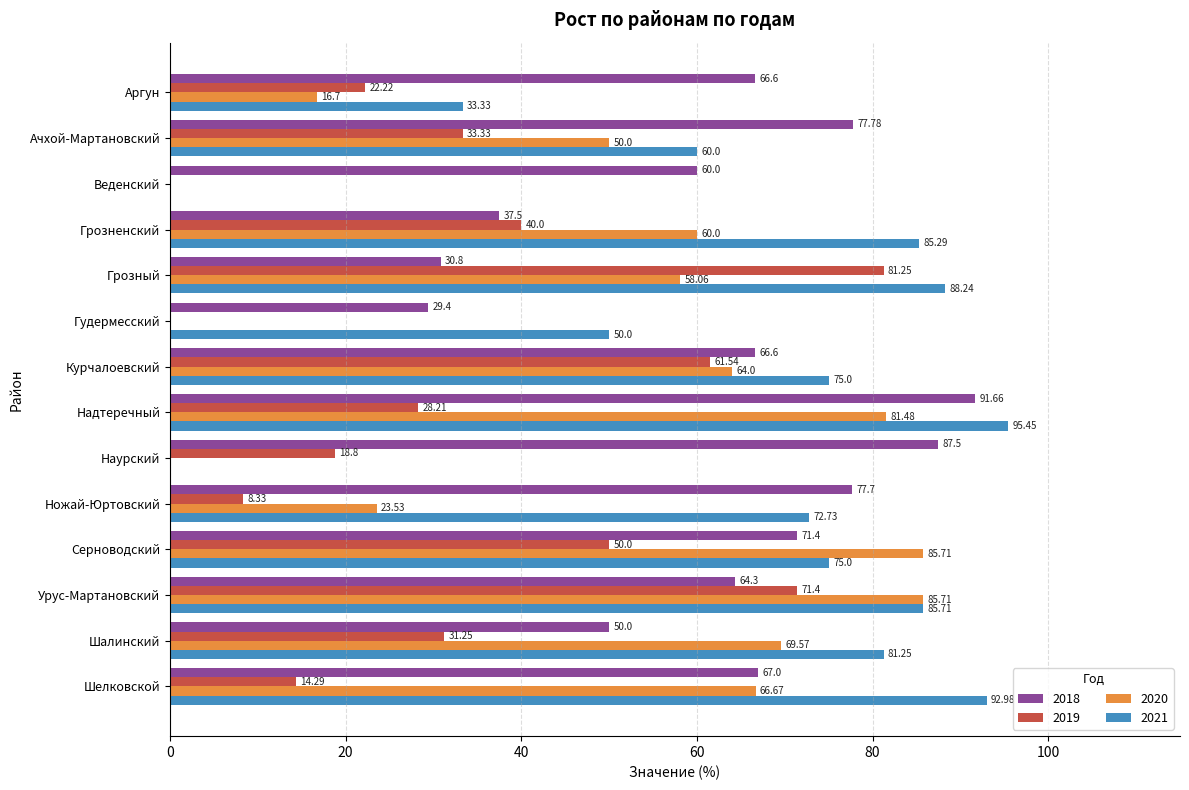

What is the sum of all 2020 values?

661.4